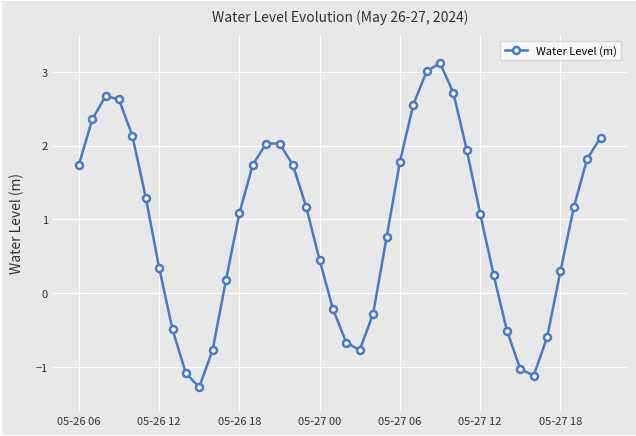

What is the minimum value shown in the chart?

-1.3